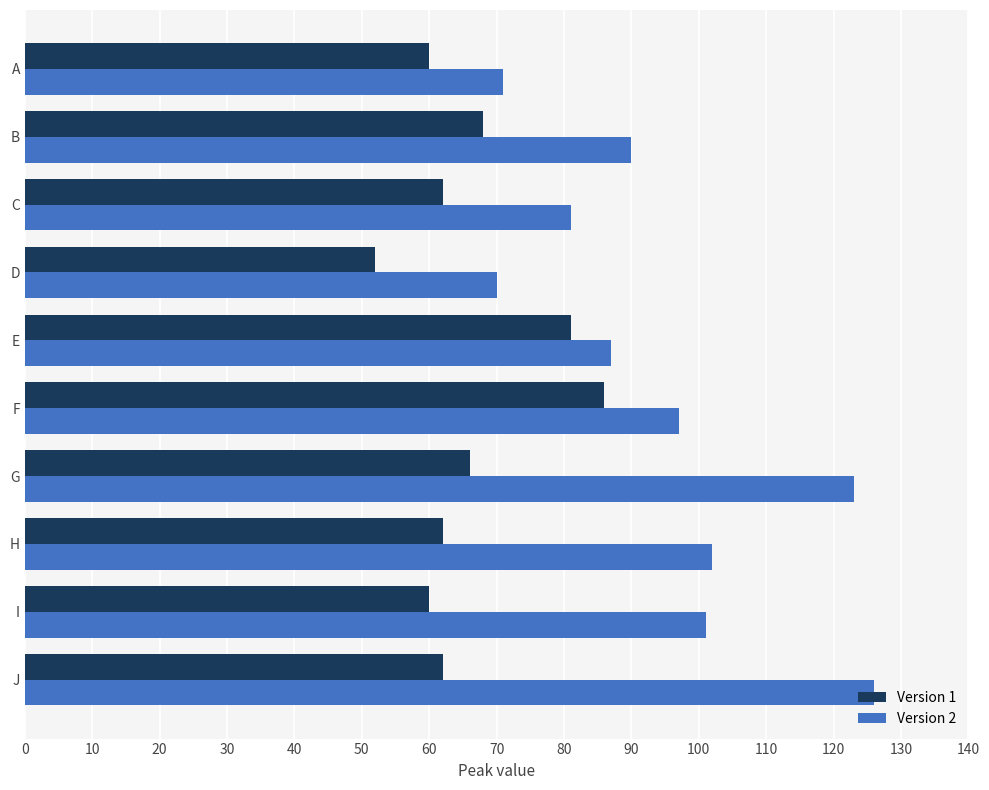

What is the difference between the maximum and minimum values in the Version 2 series?

56